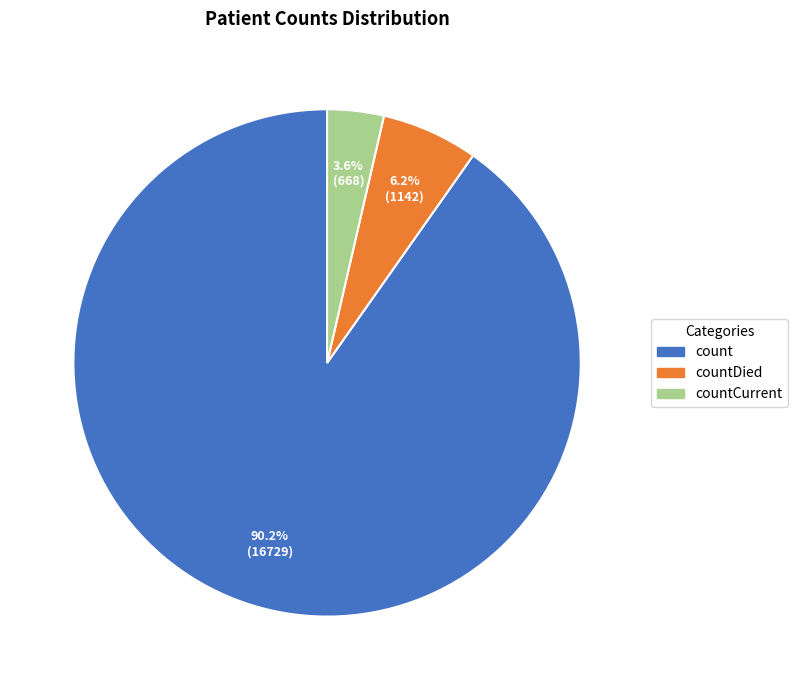

Is there a majority slice in this chart?

Yes